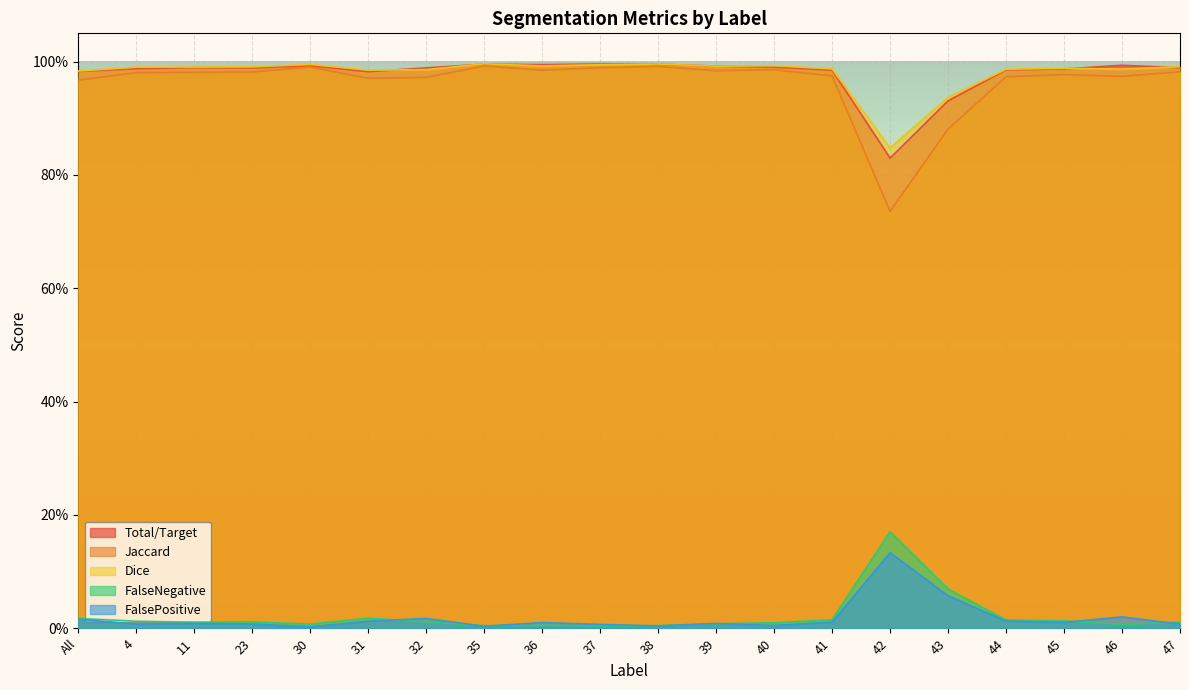

What is the difference between the highest and lowest values at 4?

1.0